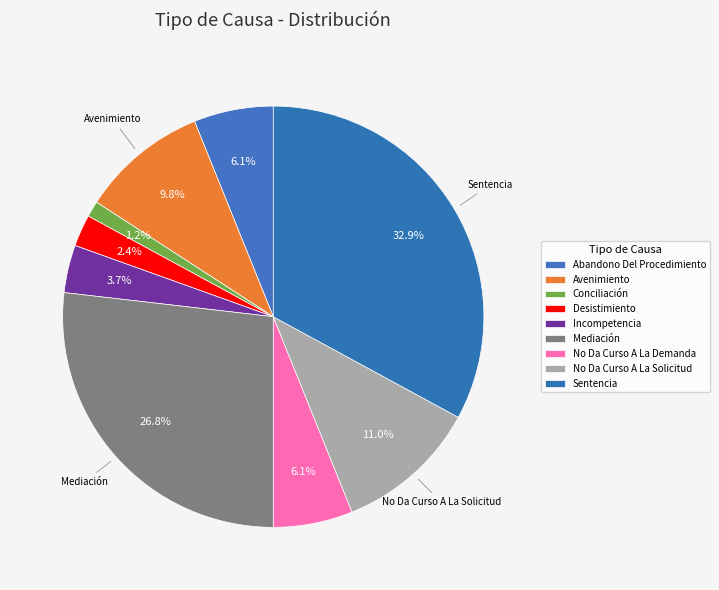

How many slices are in this pie chart?

9